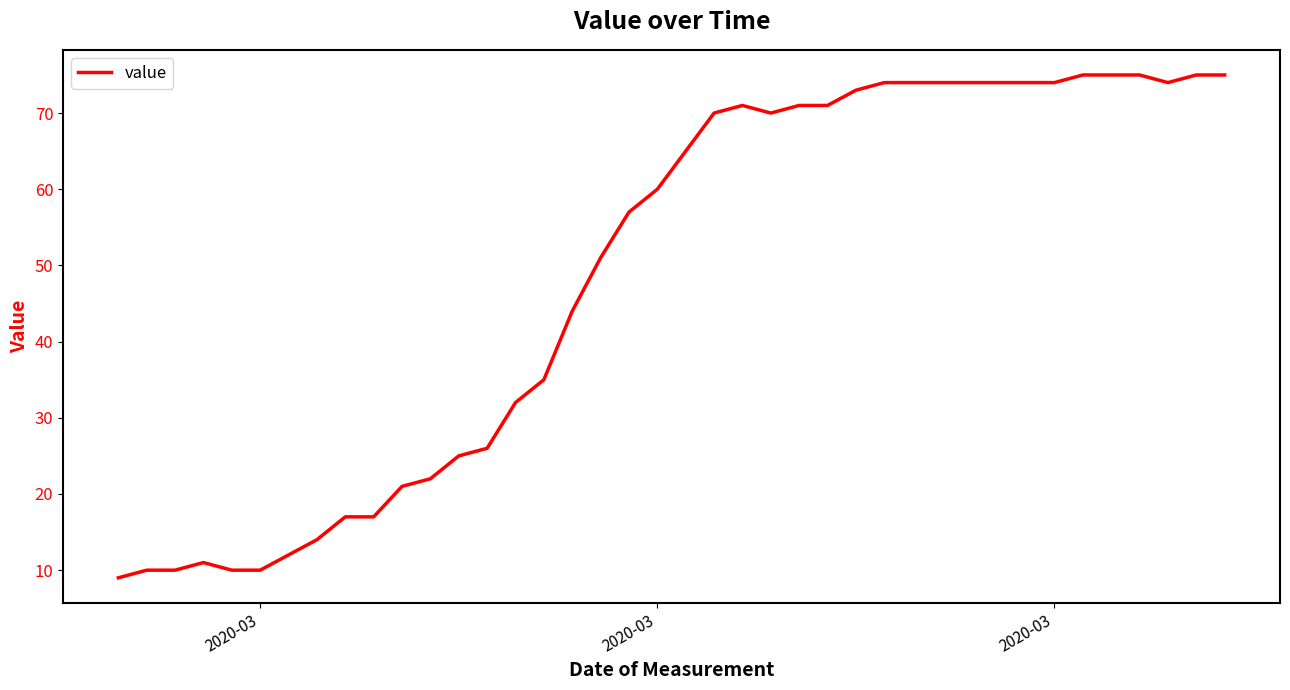

What is the maximum value shown in the chart?

75